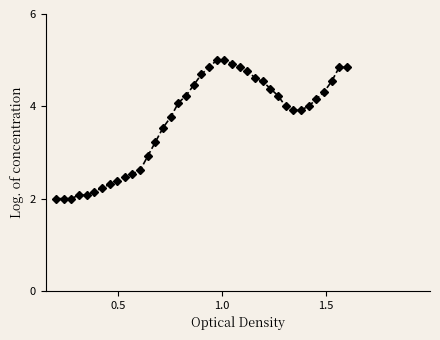

What is the smallest value displayed?

2.0